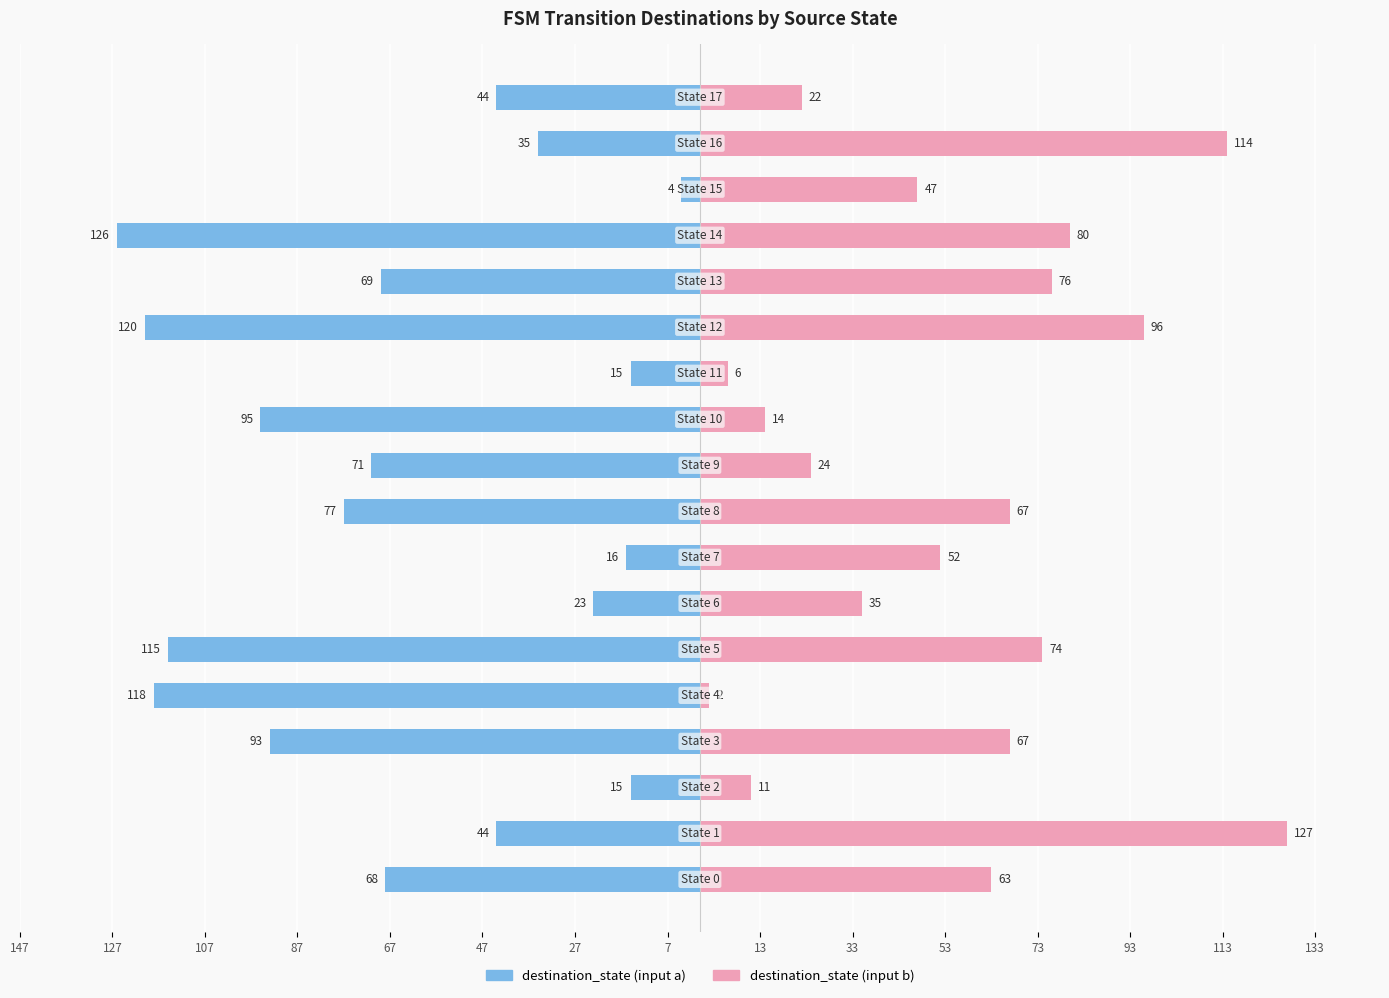

The destination_state (input b) series shows 164 at 16. True or false?

False